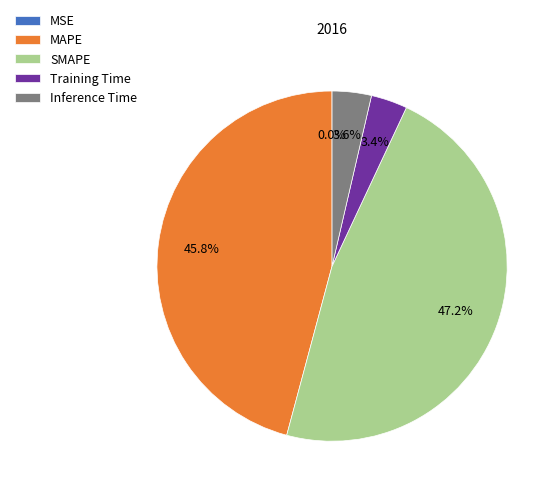

Does MAPE account for over 50% of the chart?

No